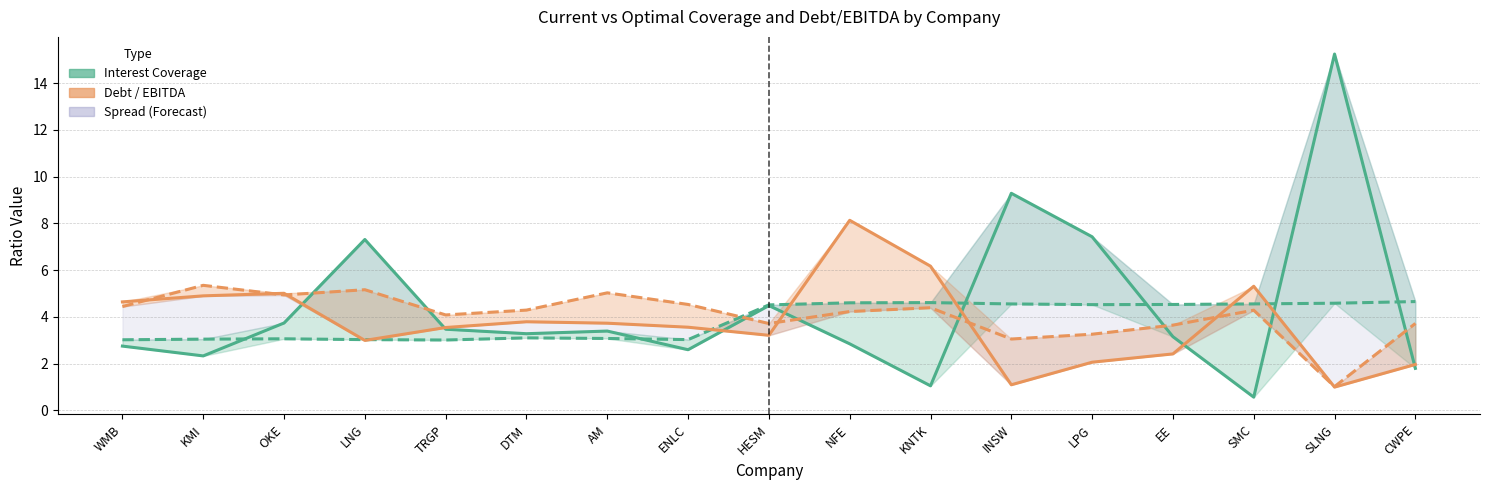

Rank the series by their average value, from highest to lowest.

current_interest_coverage, current_debt_ebitda